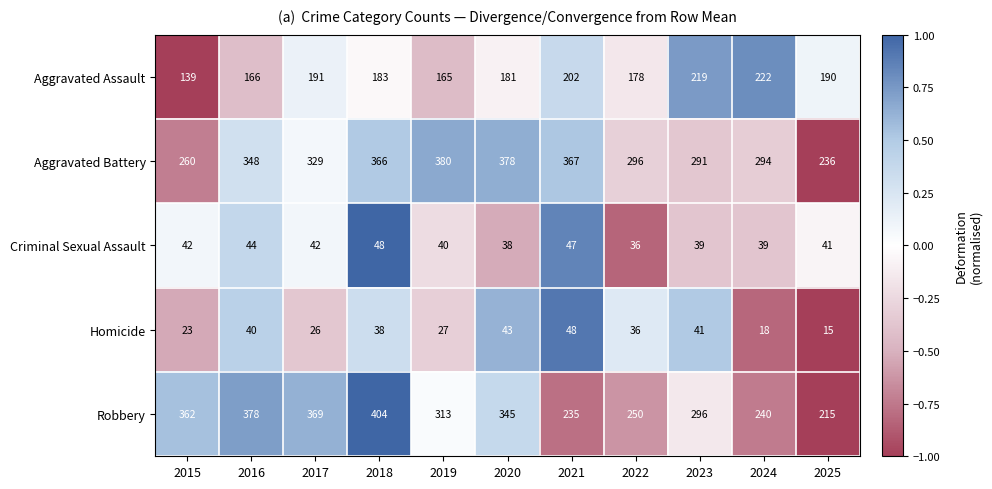

Is it true that Robbery equals 378 at 2016?

True